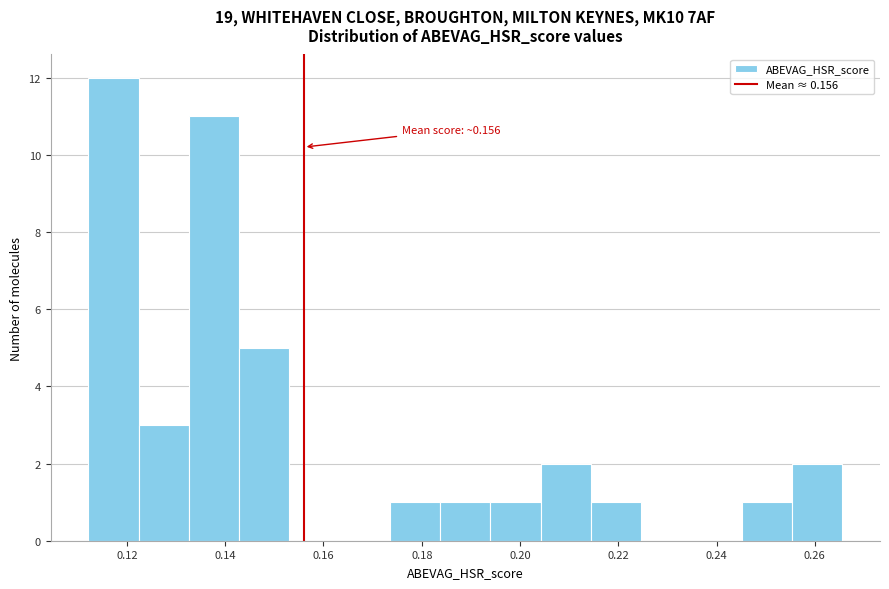

Which range on the x-axis has the tallest bar?

0.112 to 0.122